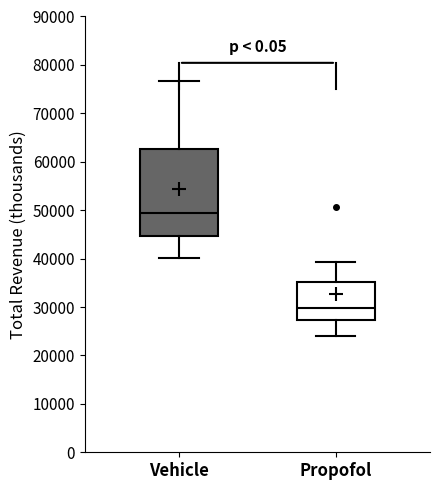

Where does the lower whisker of the box for Vehicle end on the y-axis? The values are not printed on the chart, so give them approximately, as read against the axis.

40000